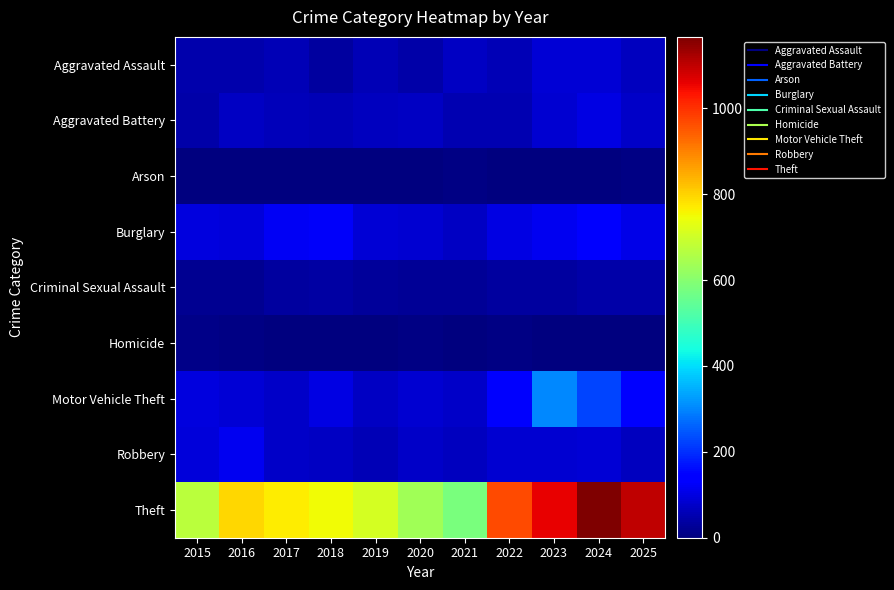

Reading right to left, list all the values displayed in this chart.

Aggravated Assault: 2025=65	2024=90	2023=91	2022=57	2021=71	2020=44	2019=57	2018=34	2017=56	2016=49	2015=47
Aggravated Battery: 2025=73	2024=101	2023=82	2022=53	2021=54	2020=72	2019=68	2018=58	2017=63	2016=71	2015=45
Arson: 2025=5	2024=2	2023=2	2022=4	2021=7	2020=3	2019=2	2018=2	2017=1	2016=1	2015=0
Burglary: 2025=106	2024=139	2023=118	2022=103	2021=71	2020=83	2019=90	2018=127	2017=119	2016=93	2015=98
Criminal Sexual Assault: 2025=41	2024=41	2023=33	2022=36	2021=24	2020=24	2019=31	2018=39	2017=35	2016=20	2015=22
Homicide: 2025=2	2024=1	2023=3	2022=8	2021=2	2020=5	2019=0	2018=1	2017=3	2016=5	2015=11
Motor Vehicle Theft: 2025=143	2024=226	2023=302	2022=130	2021=74	2020=85	2019=72	2018=101	2017=75	2016=91	2015=97
Robbery: 2025=67	2024=90	2023=86	2022=84	2021=68	2020=76	2019=57	2018=69	2017=75	2016=117	2015=93
Theft: 2025=1100	2024=1166	2023=1060	2022=967	2021=582	2020=634	2019=706	2018=749	2017=768	2016=793	2015=673